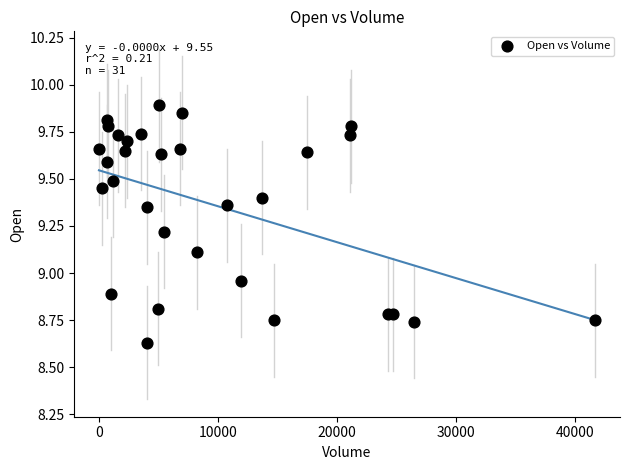

What is the range of X values (max minus min)?

41657.0